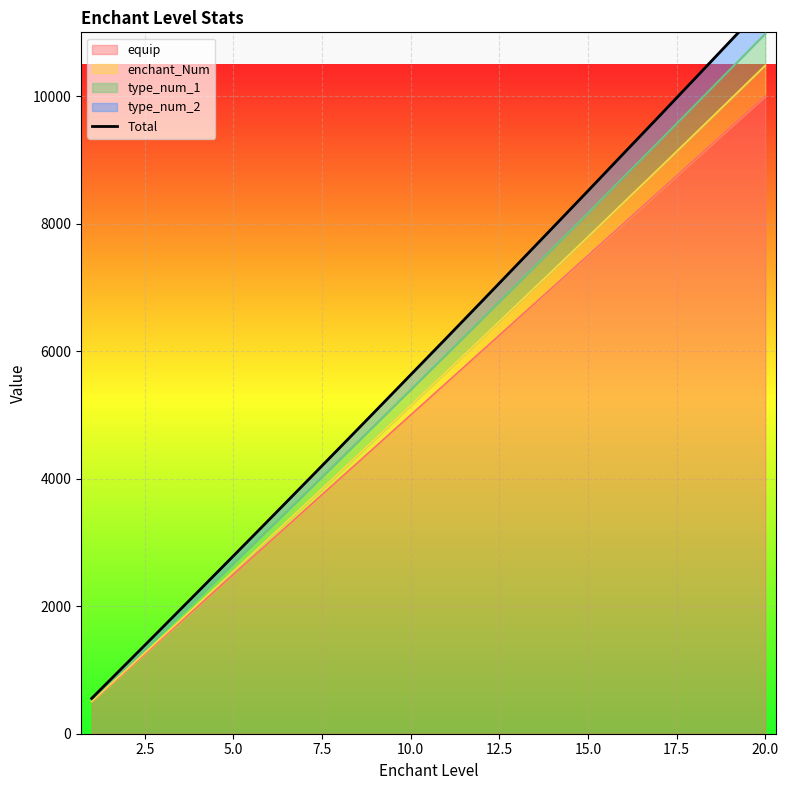

What is the minimum value for equip?

500